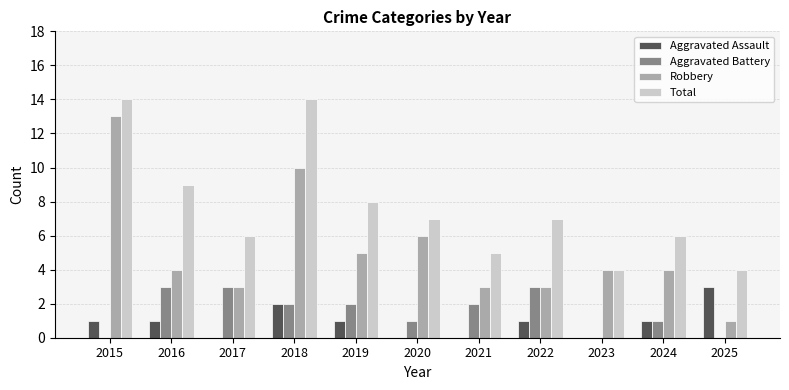

Reading left to right, transcribe all the data shown in this chart.

Aggravated Assault: 2015=1	2016=1	2017=0	2018=2	2019=1	2020=0	2021=0	2022=1	2023=0	2024=1	2025=3
Aggravated Battery: 2015=0	2016=3	2017=3	2018=2	2019=2	2020=1	2021=2	2022=3	2023=0	2024=1	2025=0
Robbery: 2015=13	2016=4	2017=3	2018=10	2019=5	2020=6	2021=3	2022=3	2023=4	2024=4	2025=1
Total: 2015=14	2016=9	2017=6	2018=14	2019=8	2020=7	2021=5	2022=7	2023=4	2024=6	2025=4